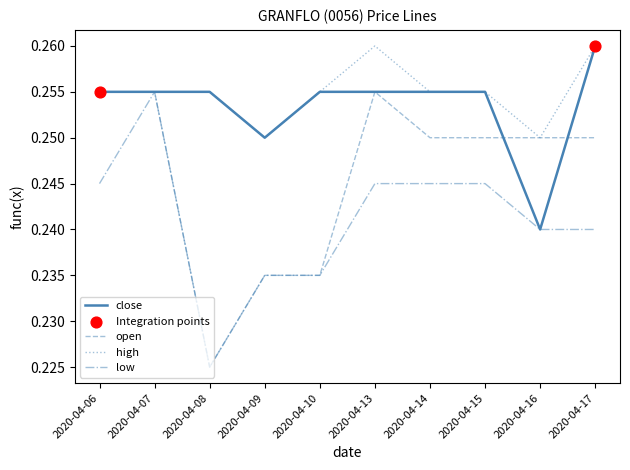

Is the value of high at 2020-04-09 greater than the value of low at 2020-04-07?

No